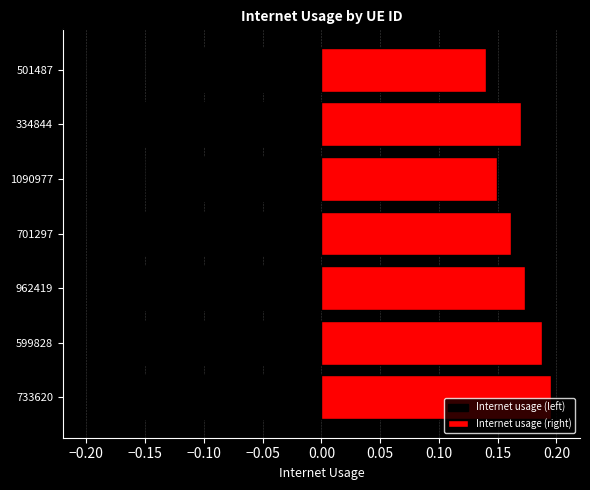

Rank the series by their maximum value, from highest to lowest.

Internet usage (right), Internet usage (left)